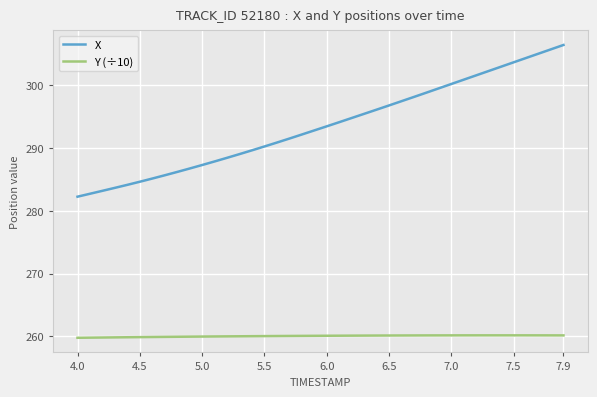

What is the smallest value displayed?

259.8